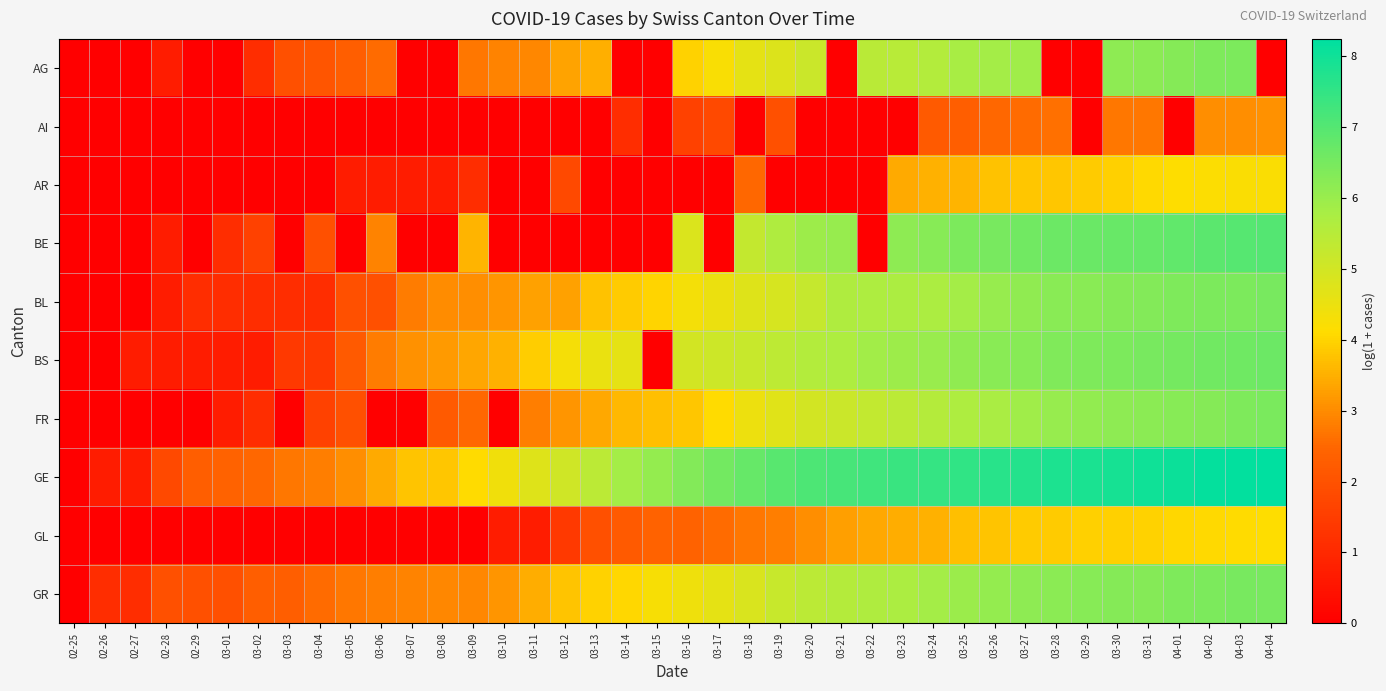

Which series has the largest total across all categories?

GE